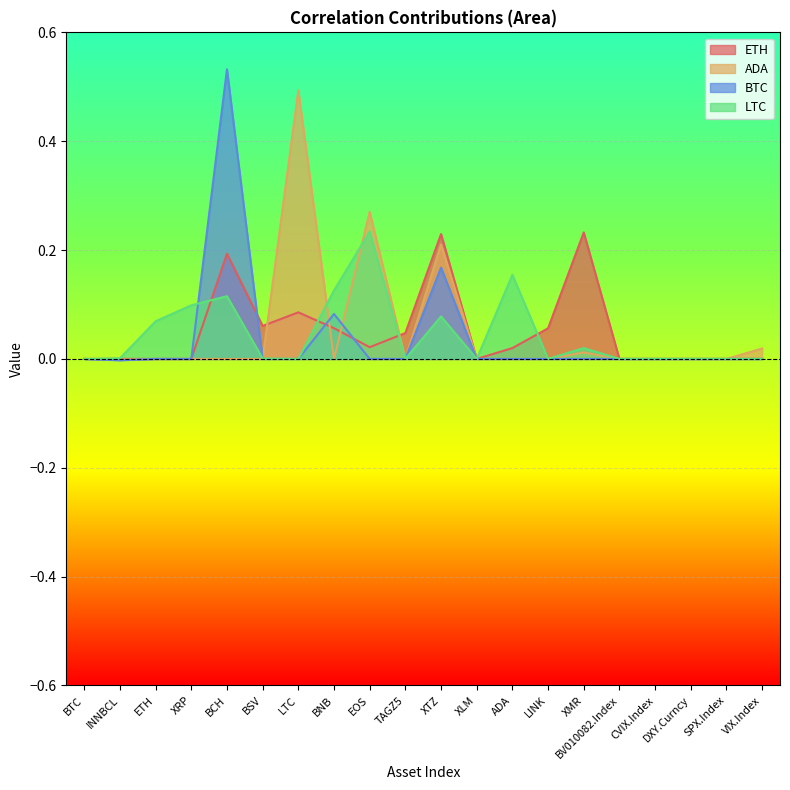

How many times do ADA and BTC cross each other?

2